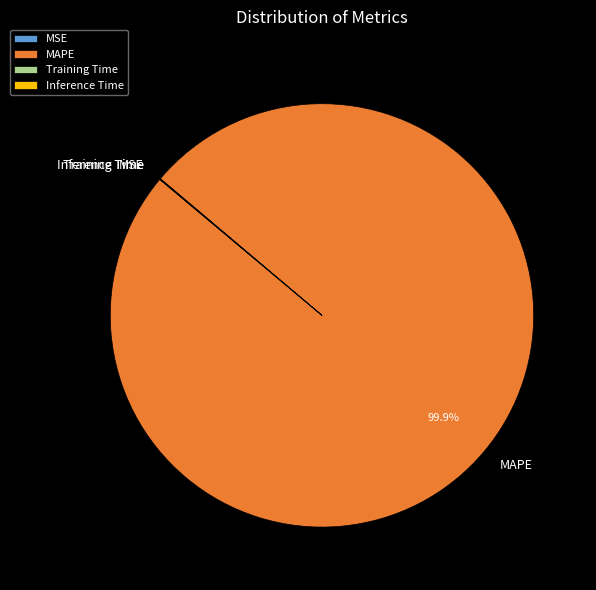

Does MAPE represent more than half of the total?

Yes